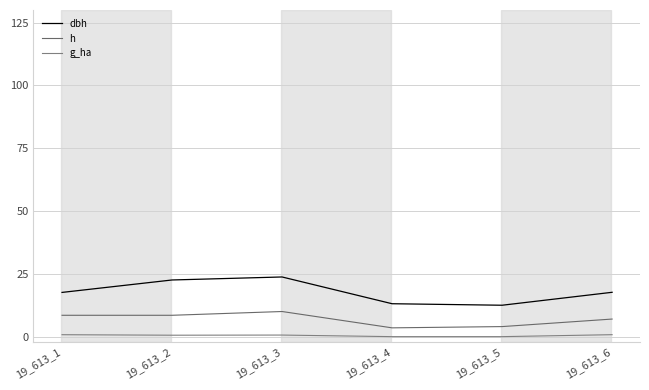

Is this an area chart (filled region under the line)?

No